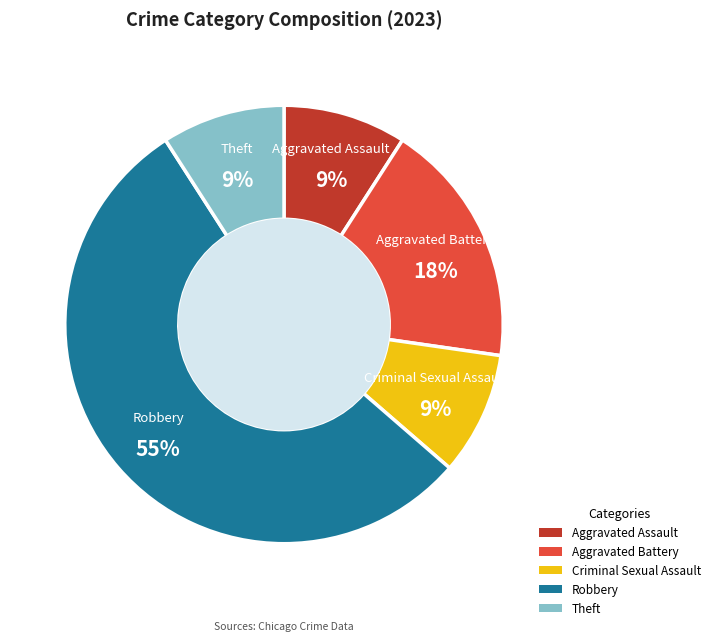

Does Robbery account for over 50% of the chart?

Yes